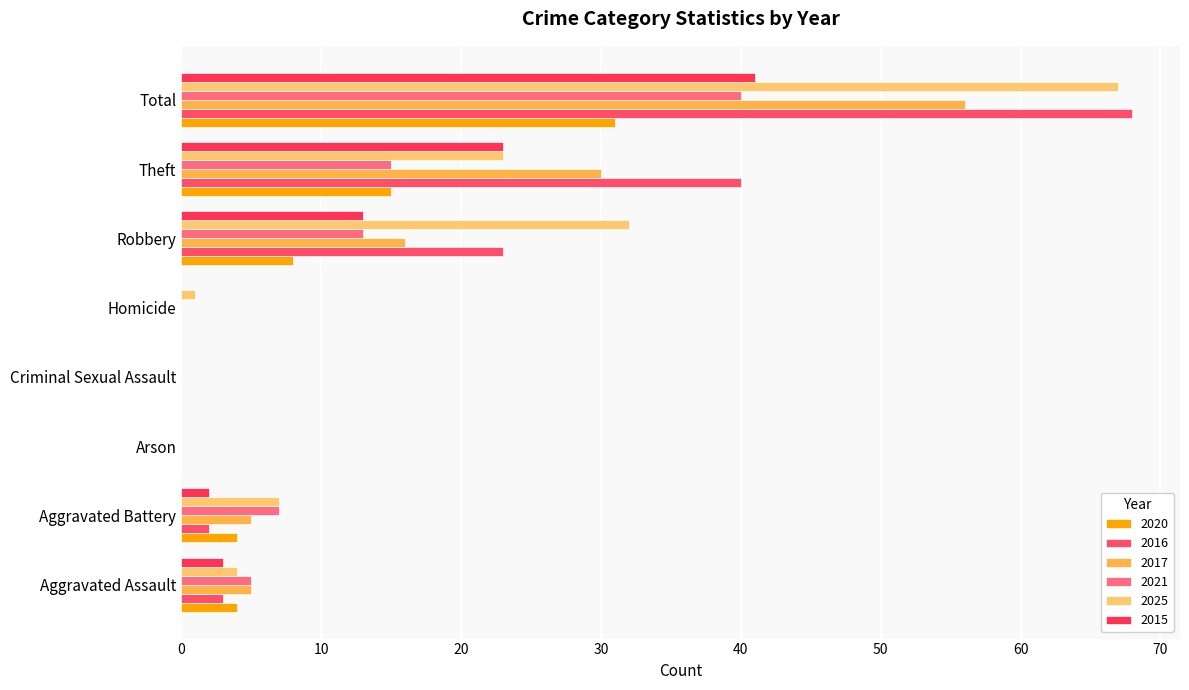

How many categories are shown in the chart?

8